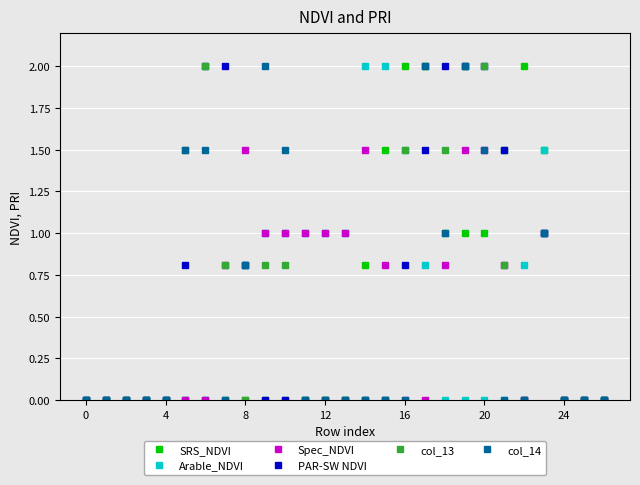

What is the difference between the maximum and minimum values in the col_13 series?

2.0